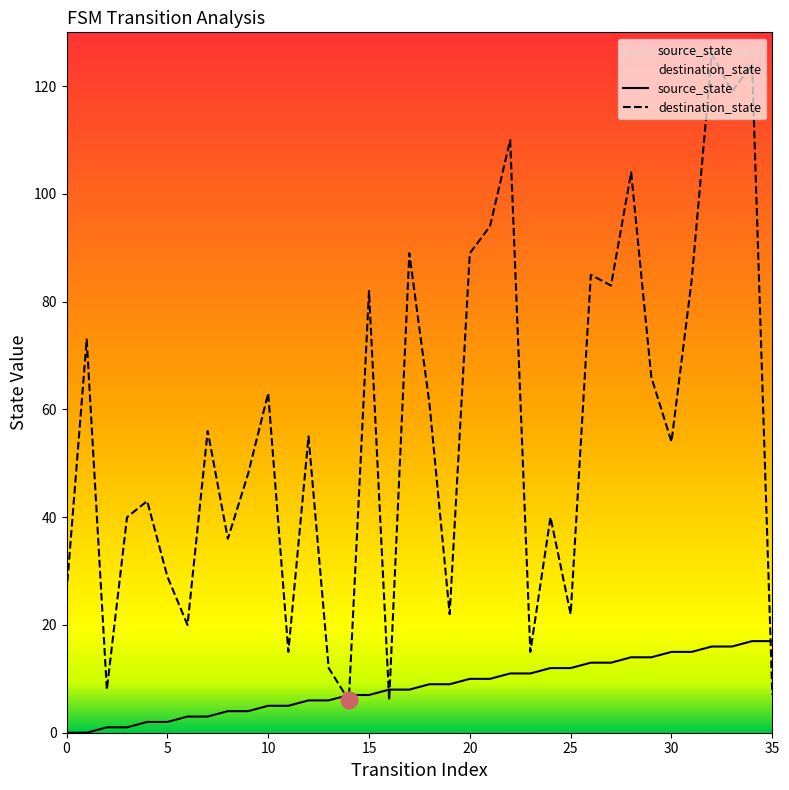

What is the lowest value of the destination_state series?

6